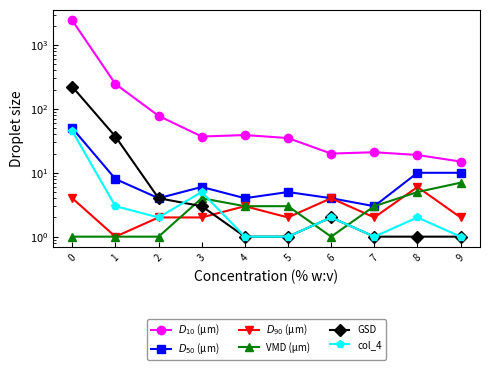

At which label is $D_{90}$ (μm) closest to 3?

4